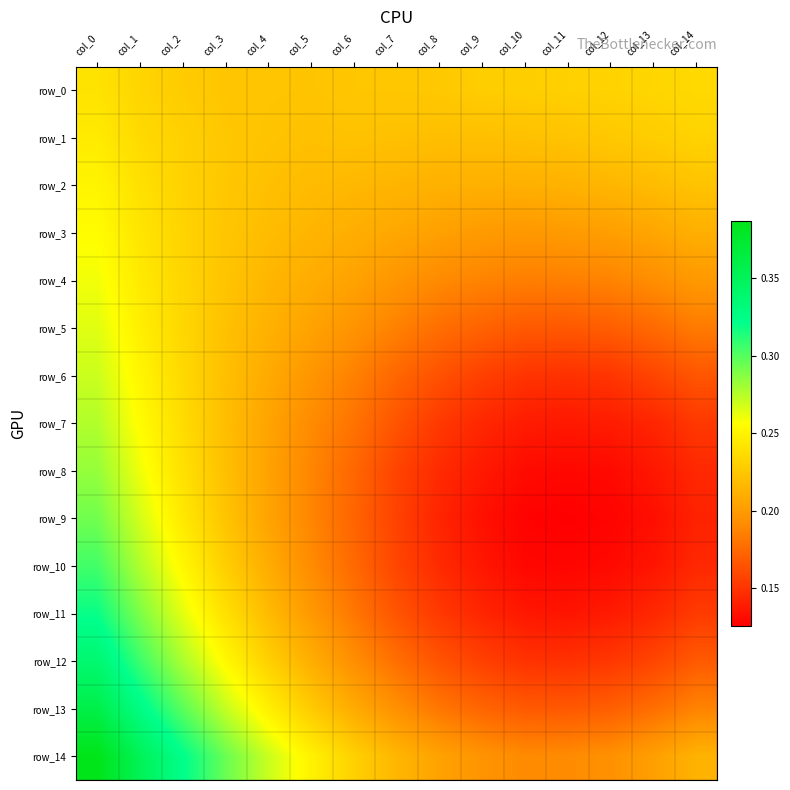

At col_5, list the series in order from largest to smallest.

row_14, row_13, row_0, row_1, row_2, row_3, row_12, row_4, row_5, row_11, row_6, row_7, row_10, row_8, row_9